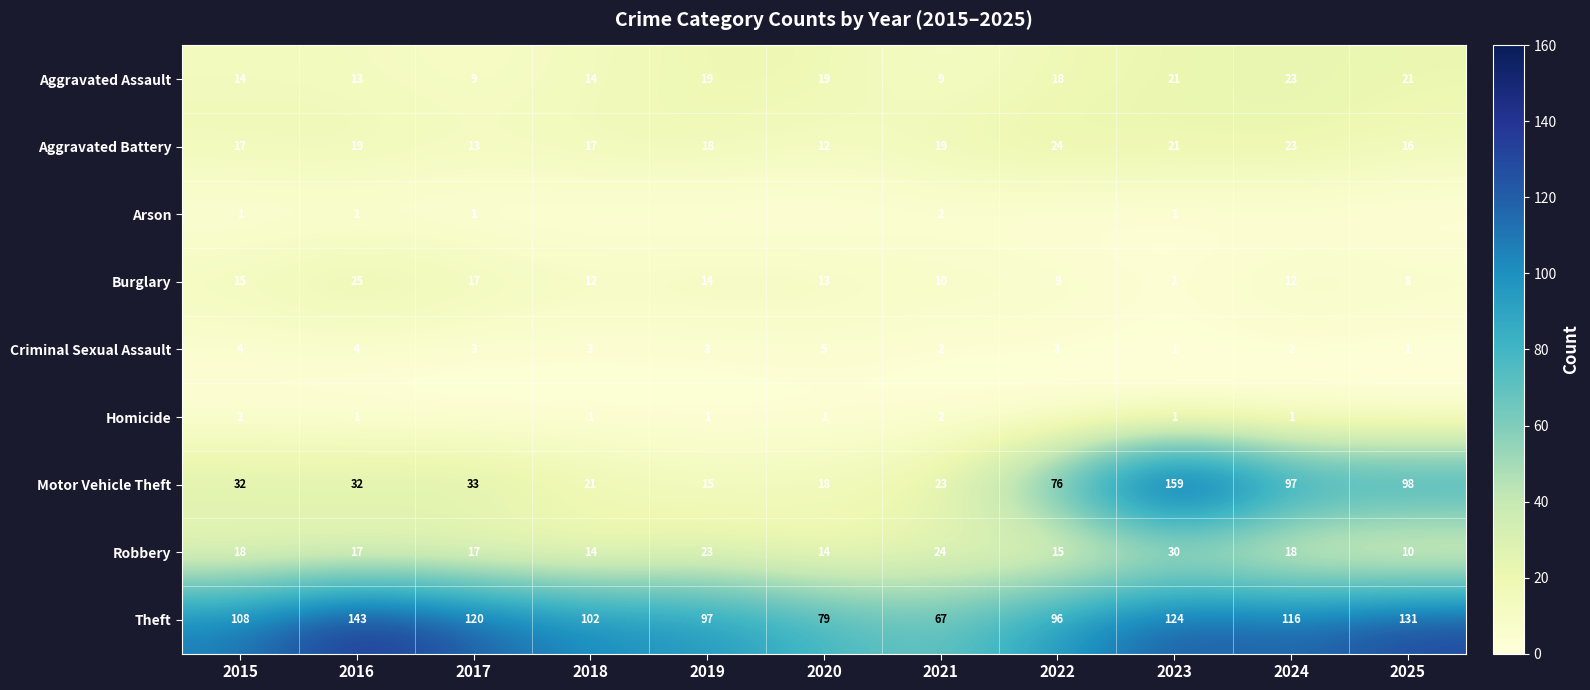

What is the spread (max minus min) of values at 2019?

97